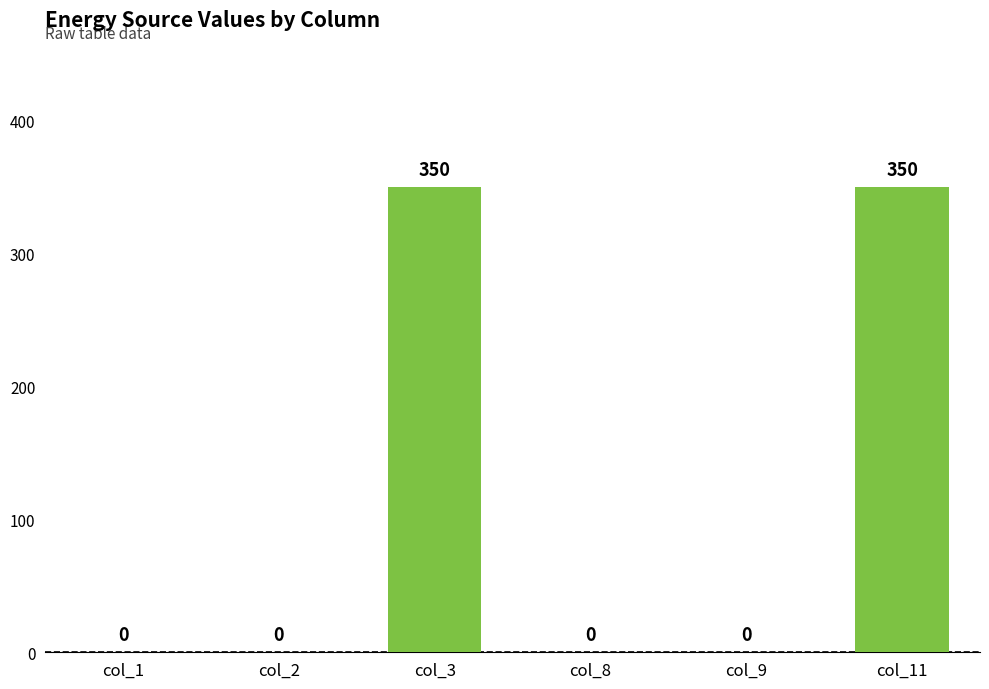

What is the change in value from col_1 to col_3?

+350